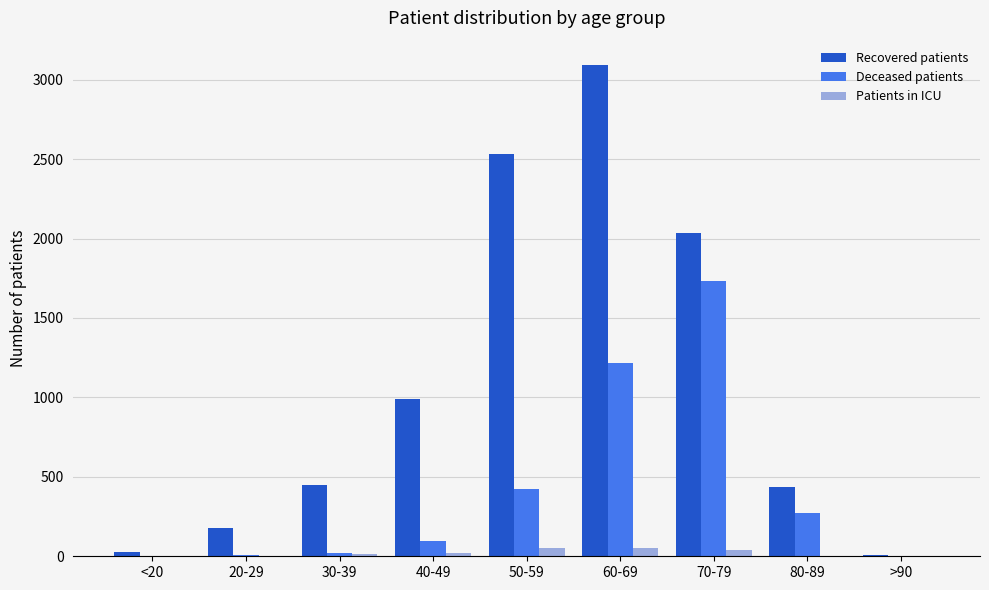

Is it true that Recovered patients equals 91 at 30-39?

False